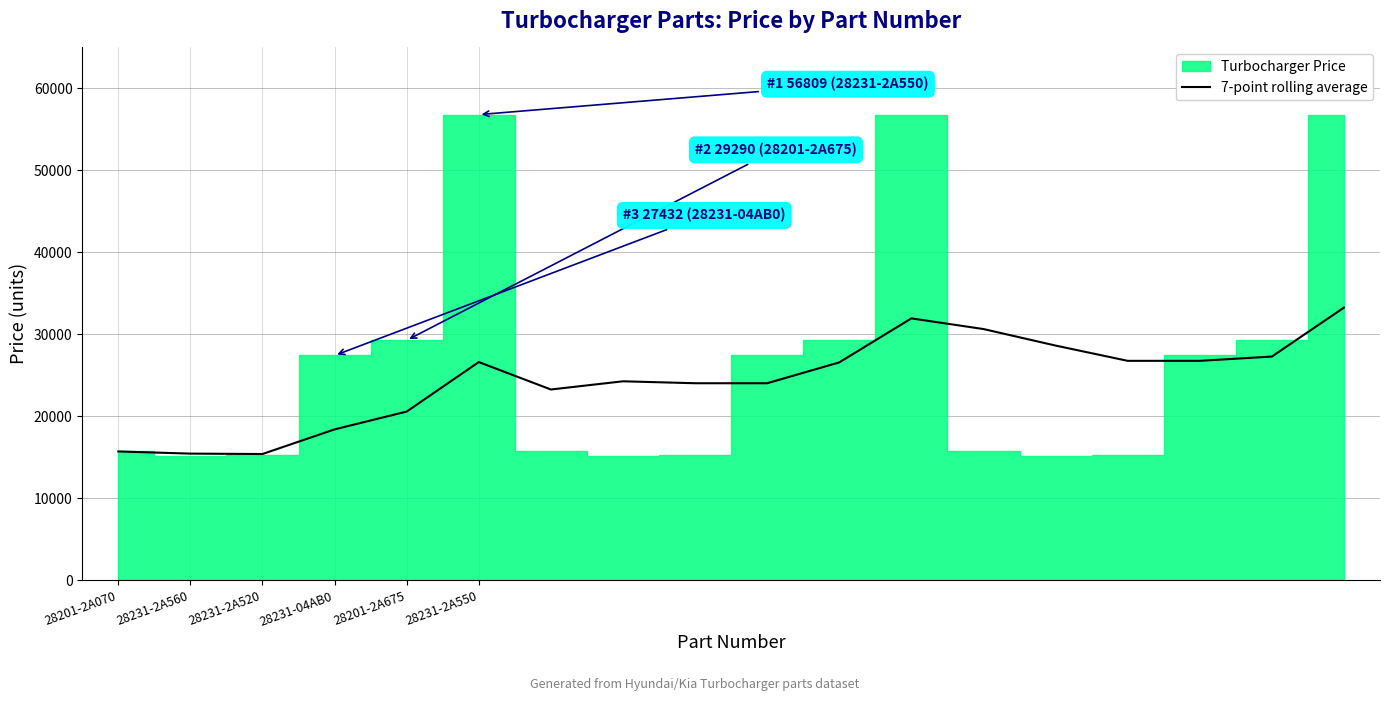

Reading left to right, list all the values displayed in this chart.

15731	15465	15417	18420	20594	26630	23285	24285	24048	24048	26590	31957	30657	28643	26780	26780	27301	33270